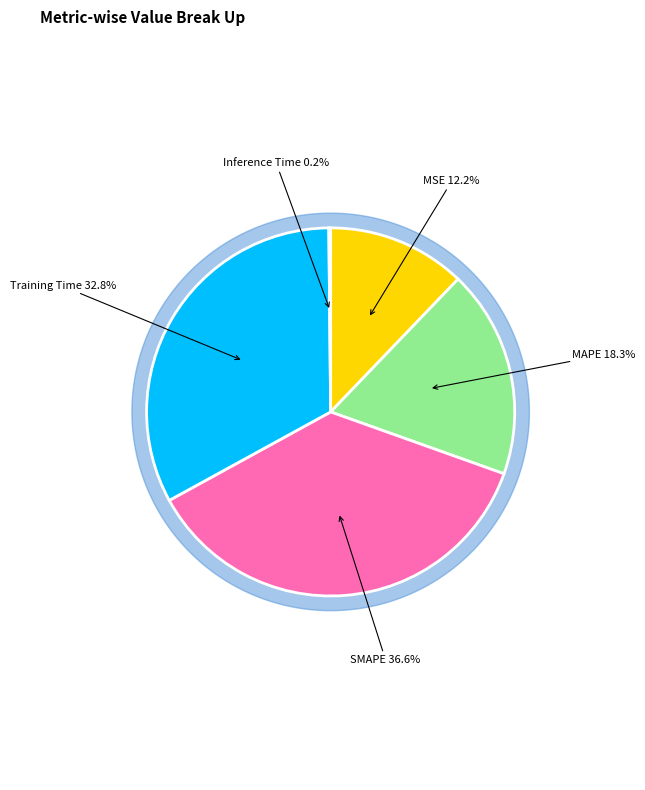

What percentage is NOT represented by MSE?

87.8%